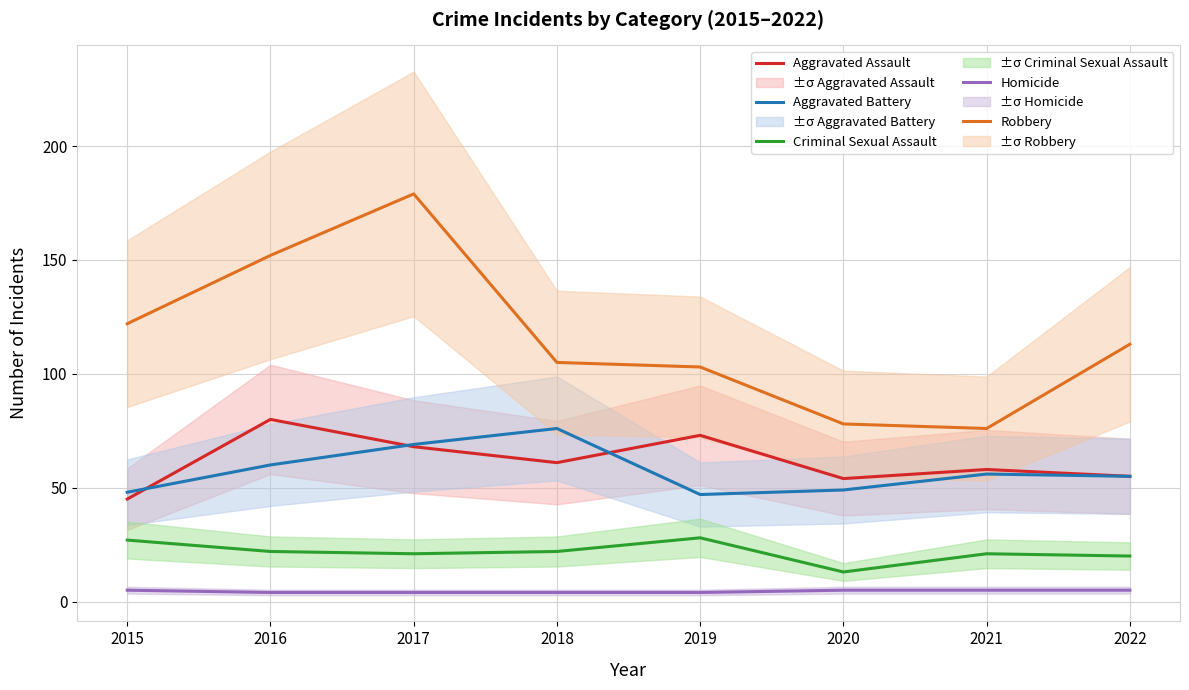

Is it true that Aggravated Battery equals 23 at 2022?

False